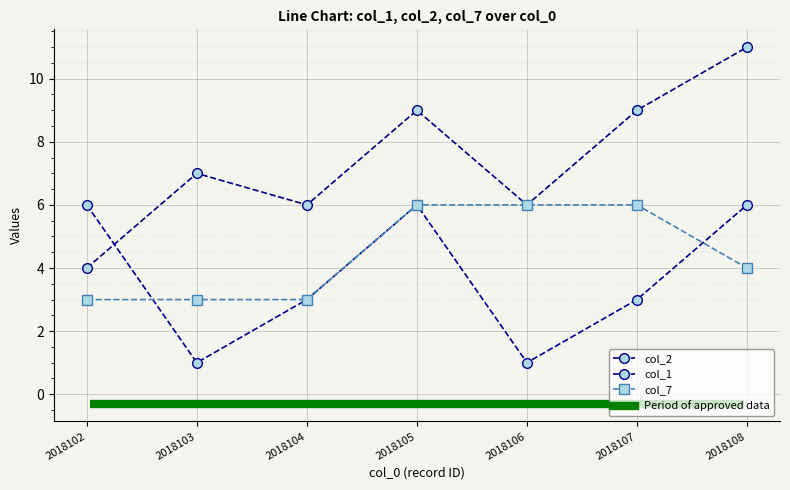

What is the difference between the maximum and minimum values in the col_2 series?

7